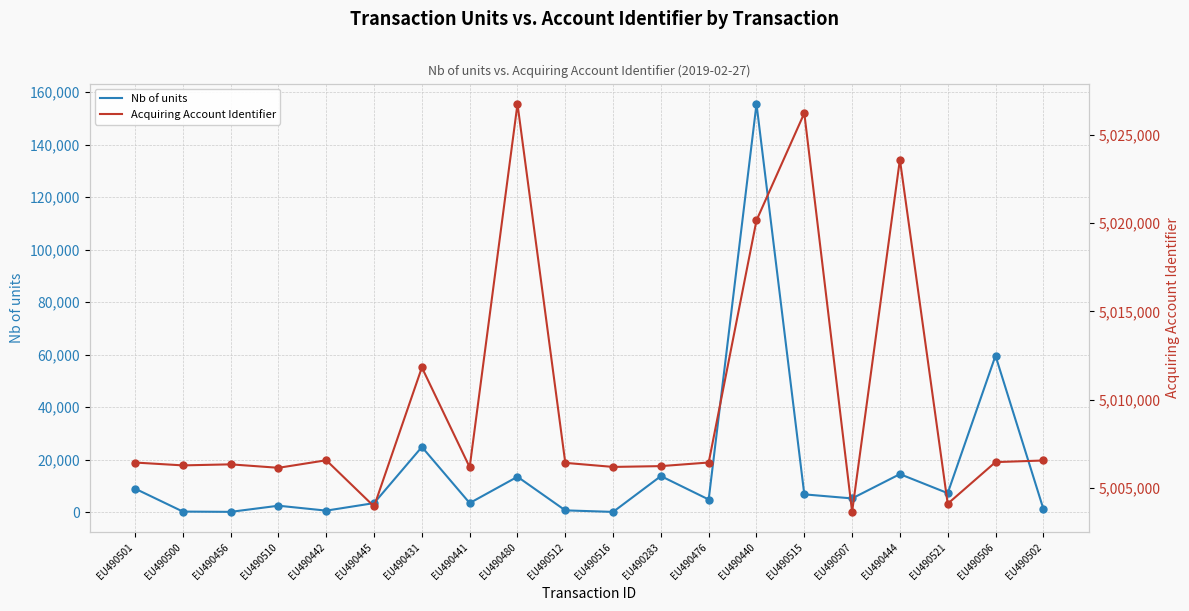

At which category is the sum across all series the highest?

EU490440